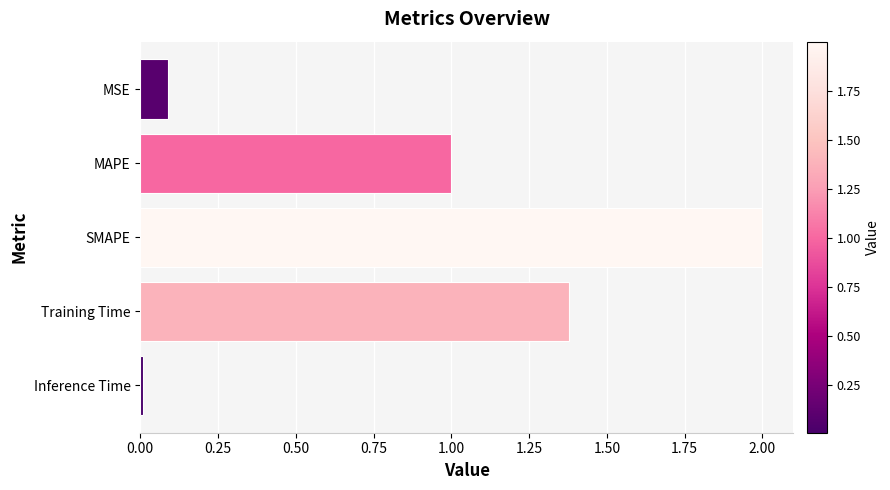

Are the bars grouped side by side (vs. stacked)?

No